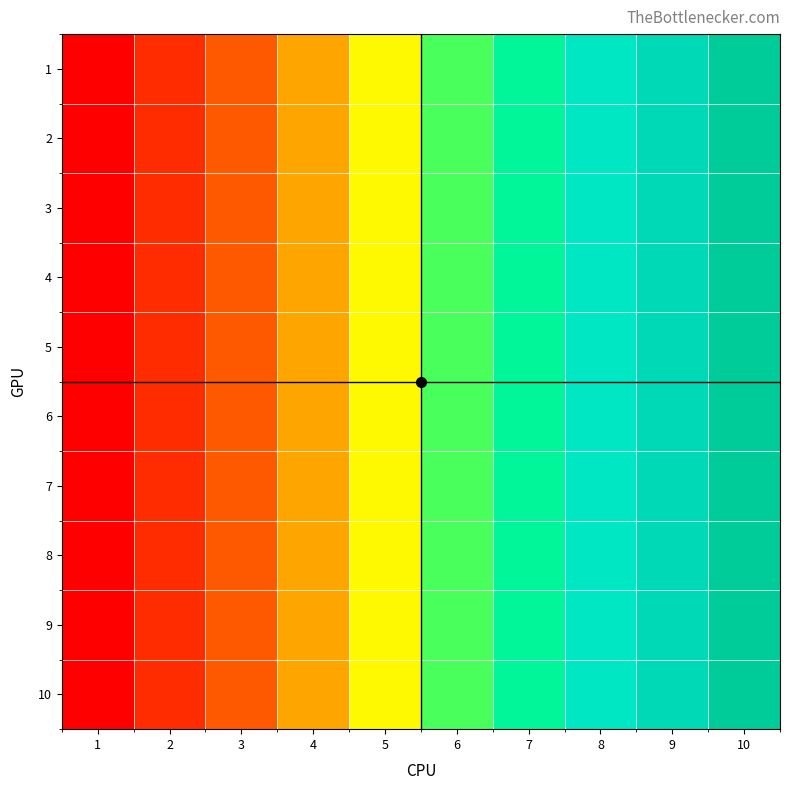

Between 1 and 4, which is larger?

4